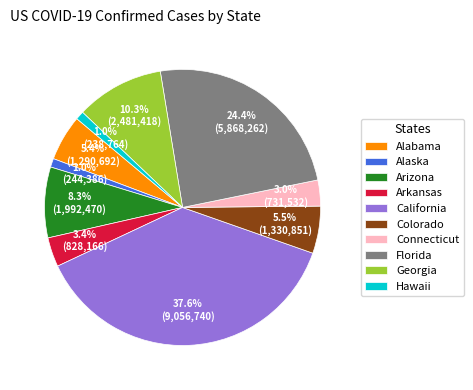

Which has a higher value, Georgia or Alabama?

Georgia